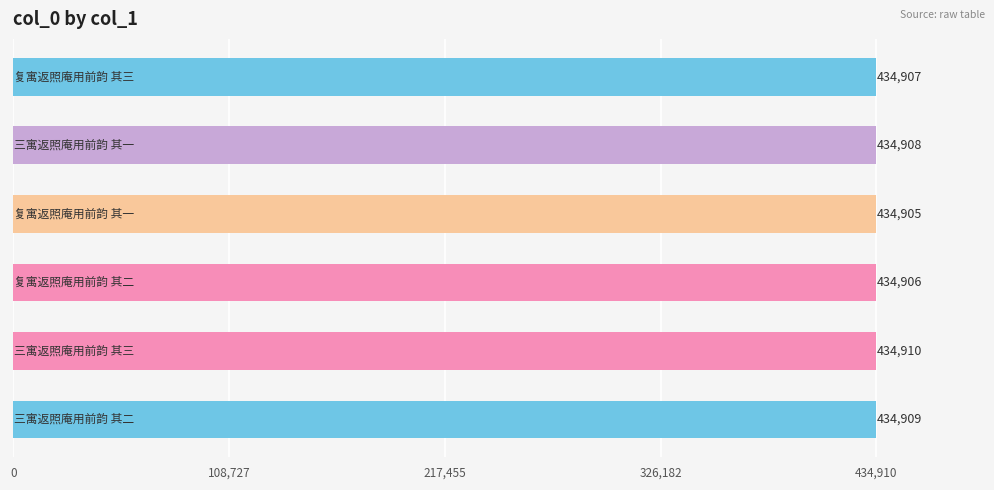

Are the bars grouped side by side (vs. stacked)?

No